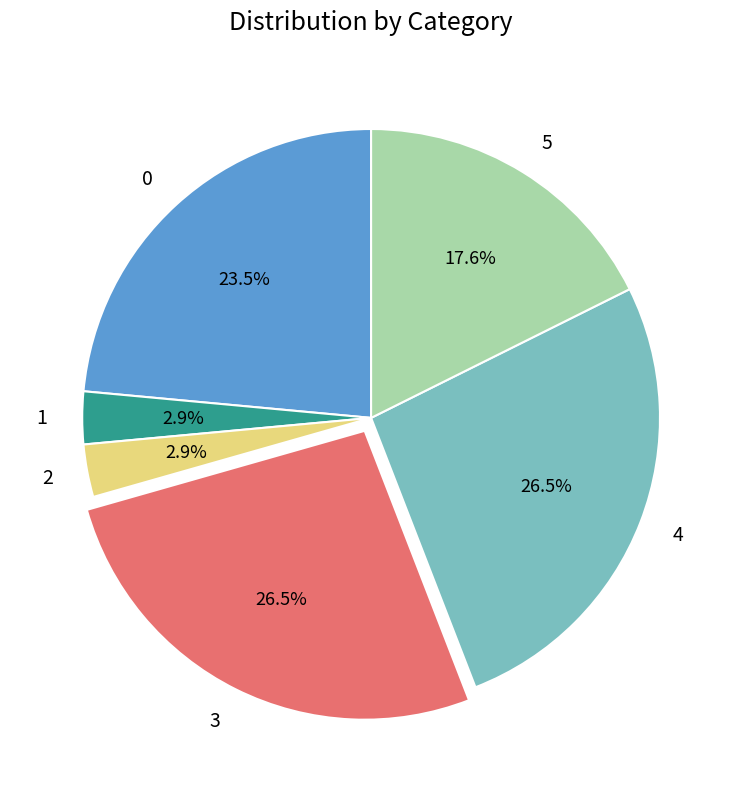

How much of the chart is everything except 3?

73.5%